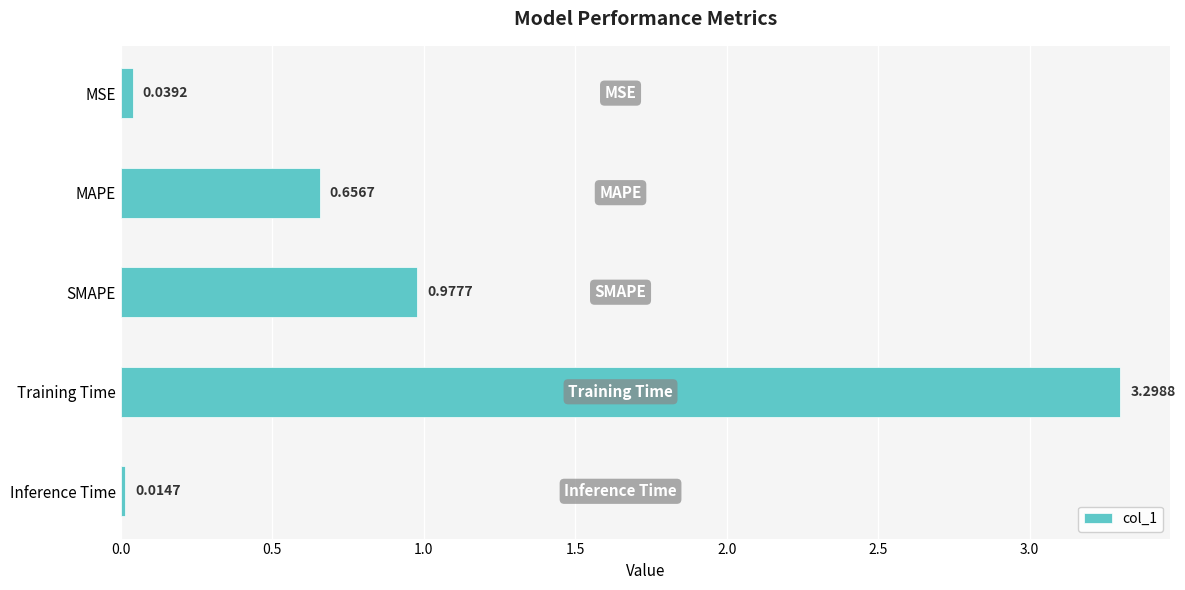

What is the difference between the maximum and minimum values?

3.3